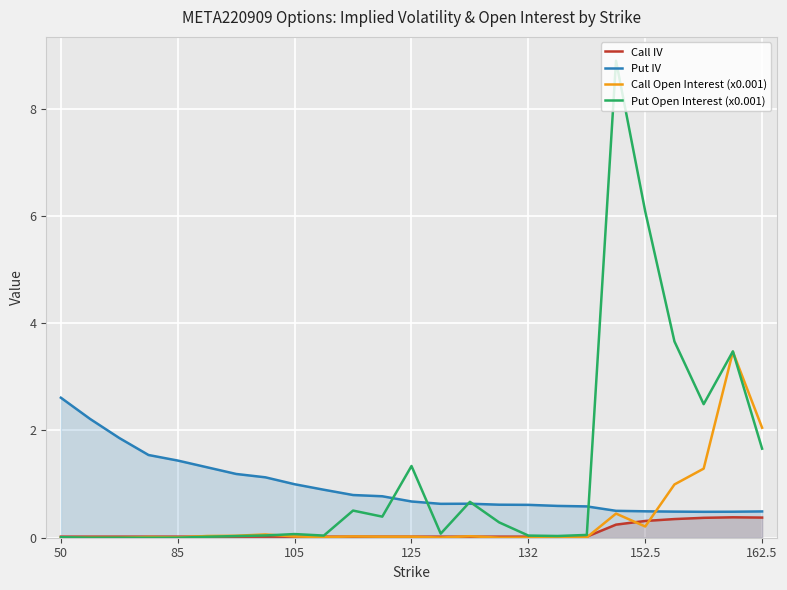

What value does the Put IV series have at 132?

0.6